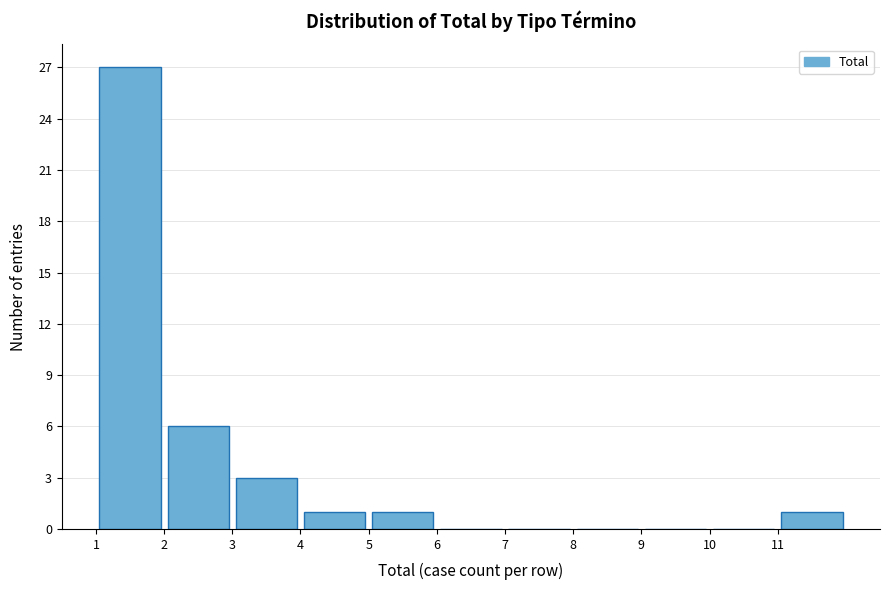

Reading left to right, list every bar in this chart as the range it spans on the x-axis followed by its height. The values are not printed on the chart, so give them approximately, as read against the axis.

1 to 2: 27
2 to 3: 6
3 to 4: 3
4 to 5: 1
5 to 6: 1
6 to 7: 0
7 to 8: 0
8 to 9: 0
9 to 10: 0
10 to 11: 0
11 to 12: 1